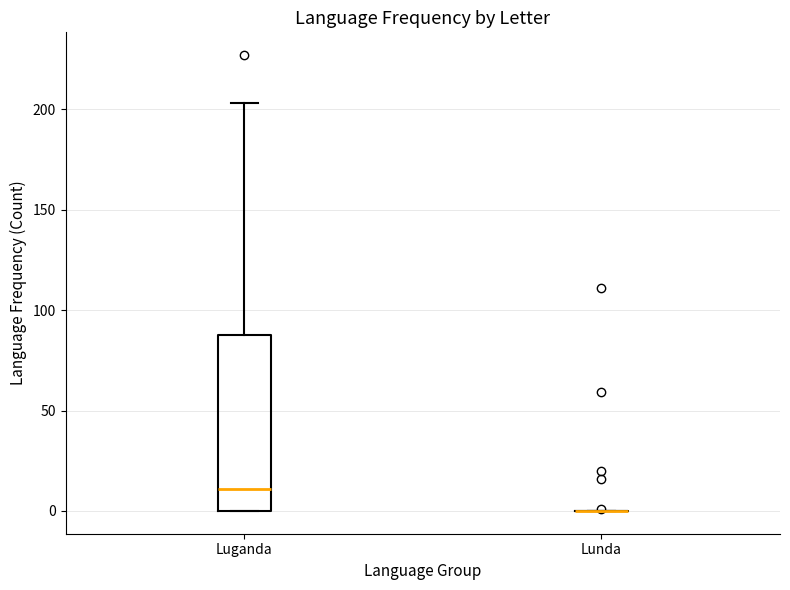

Where is the lower edge of the box for Luganda on the y-axis? The values are not printed on the chart, so give them approximately, as read against the axis.

0